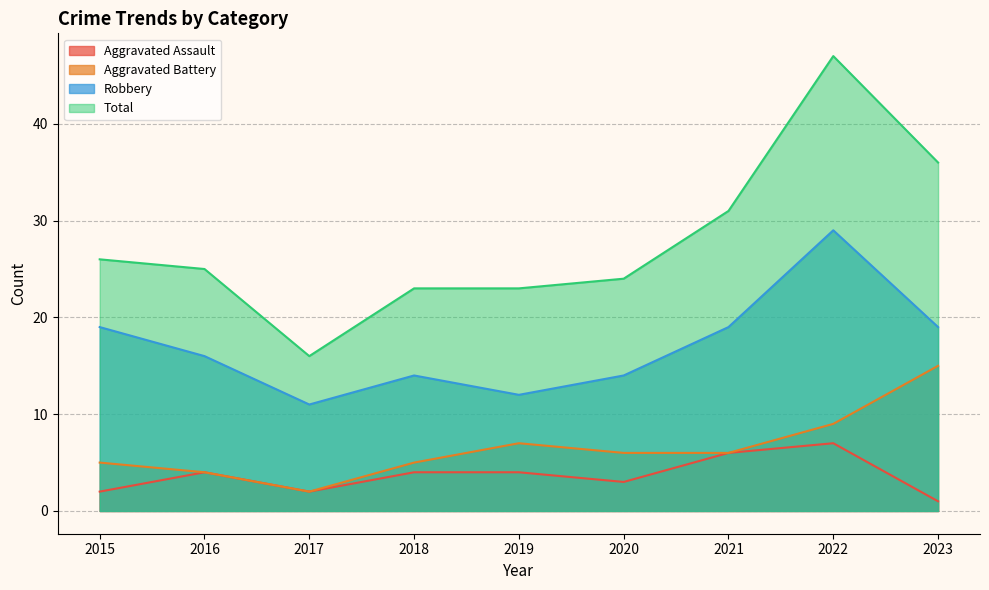

Does the chart display data point markers on the line(s)?

No